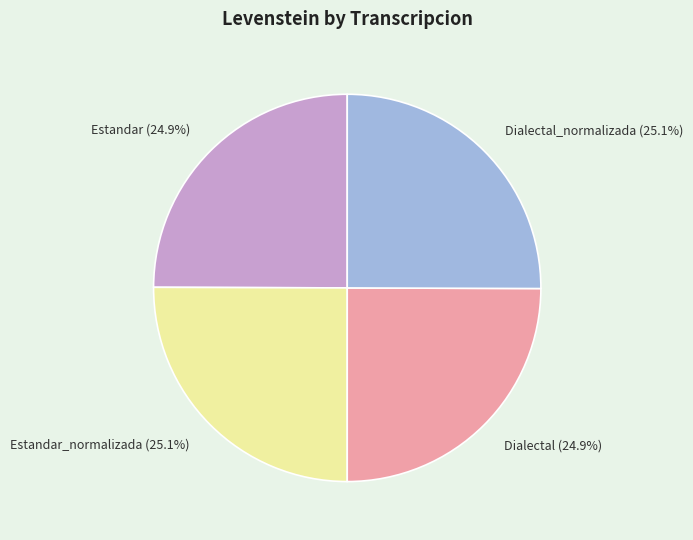

Is there any slice that represents more than half of the pie?

No